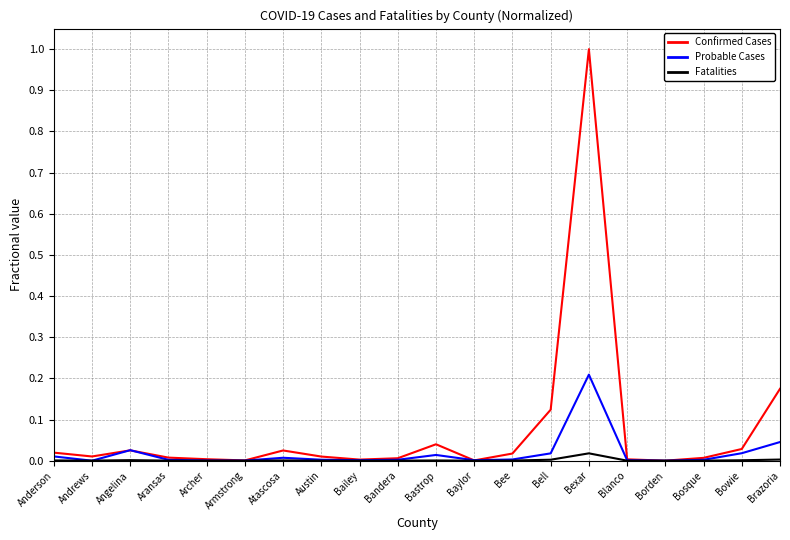

What position from the right is Bailey?

12